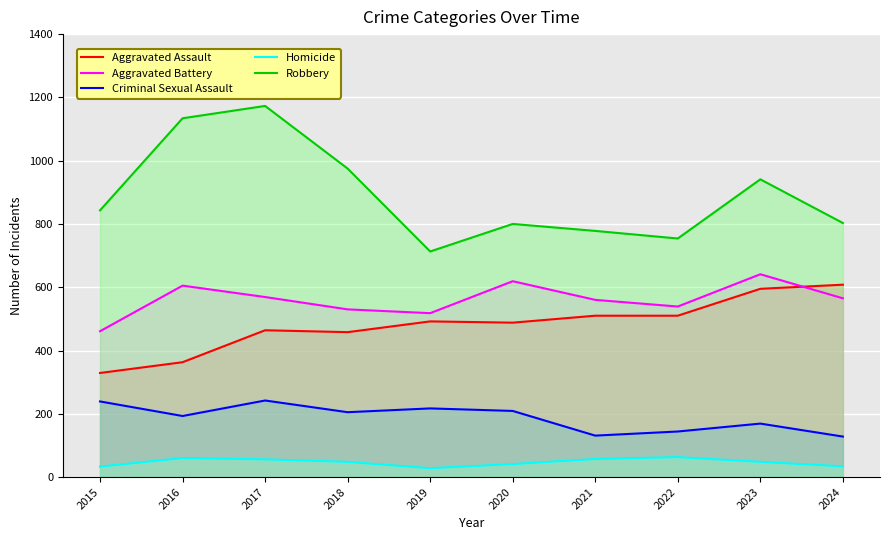

What is the sum of the Robbery values at 2019 and 2022?

1467